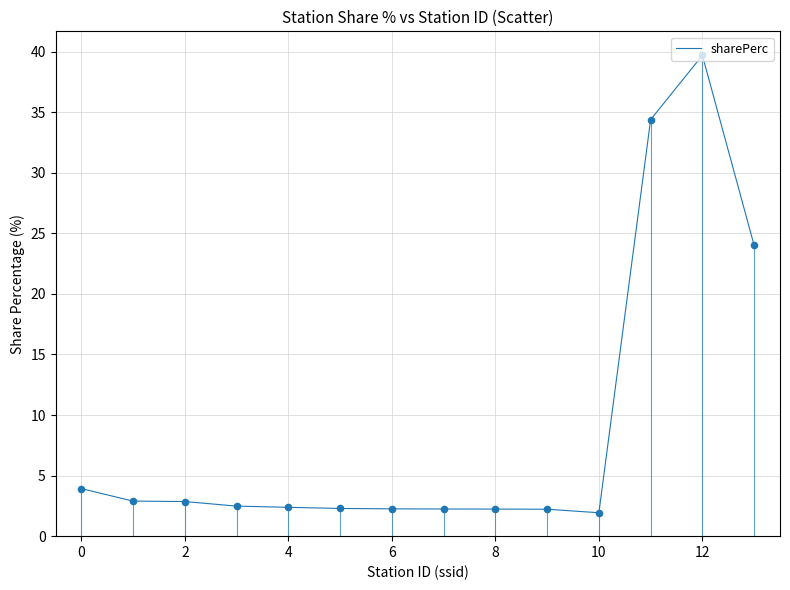

What is the minimum value shown in the chart?

1.9